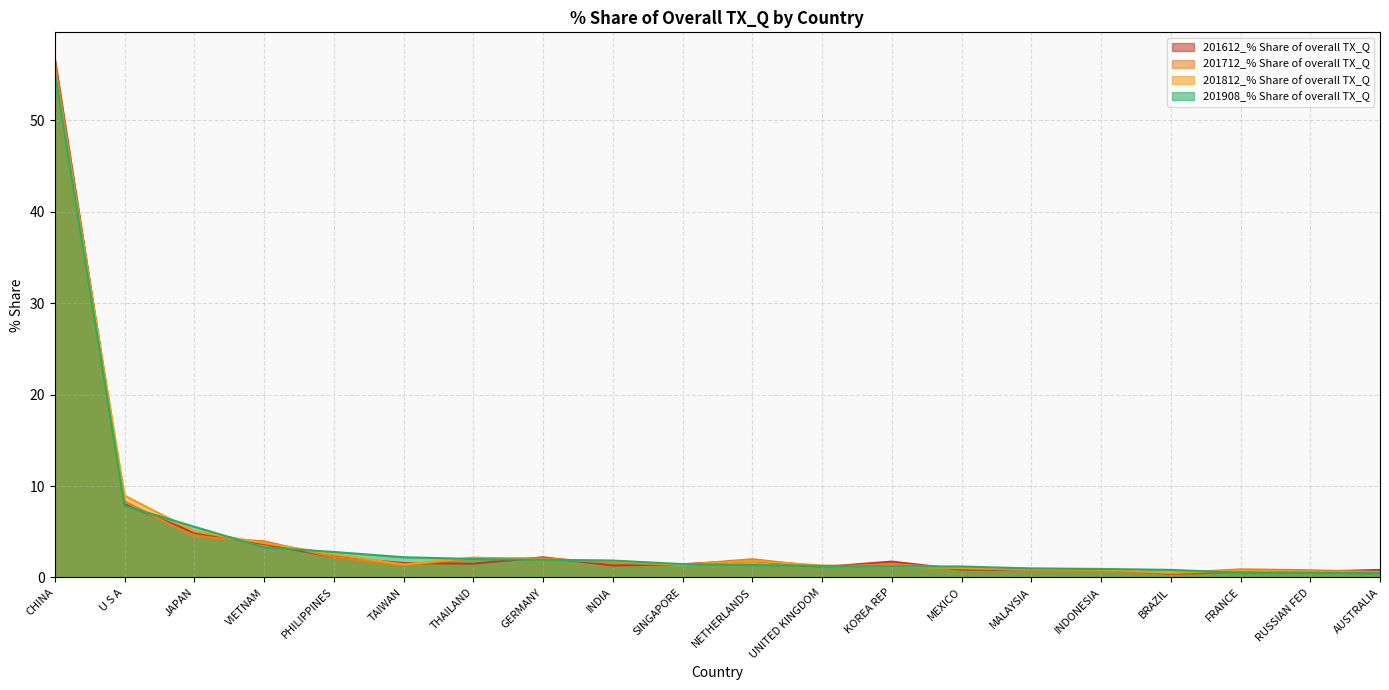

What is the approximate value of 201812_% Share of overall TX_Q at CHINA?

55.4